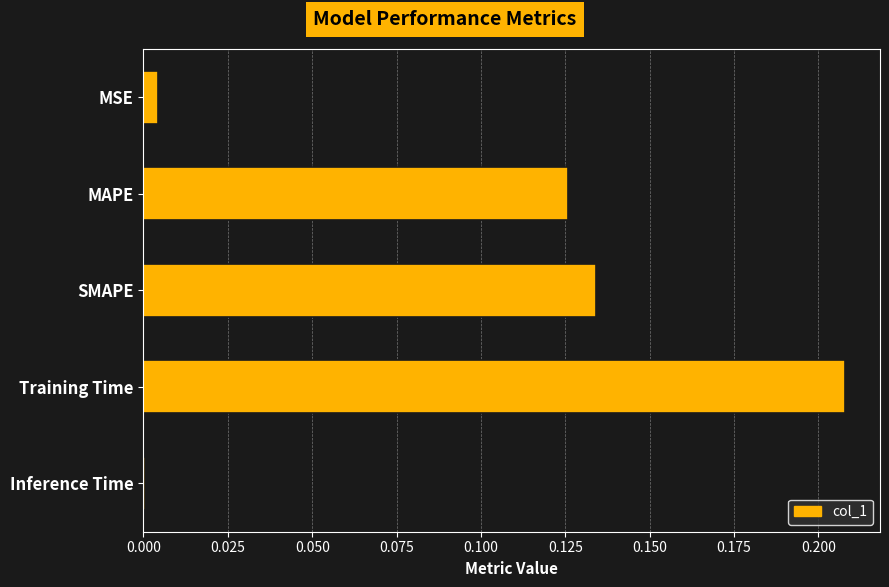

Which has a higher value, SMAPE or MAPE?

SMAPE